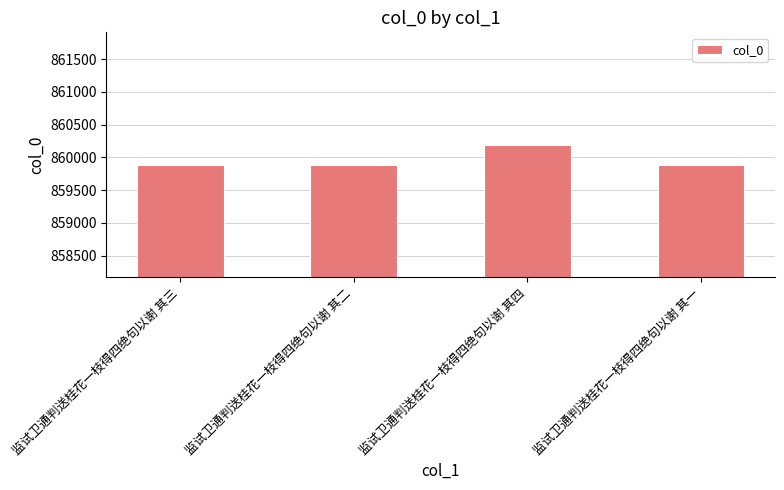

What is the ratio of the value at 监试卫通判送桂花一枝得四绝句以谢 其三 to the value at 监试卫通判送桂花一枝得四绝句以谢 其二?

1.0